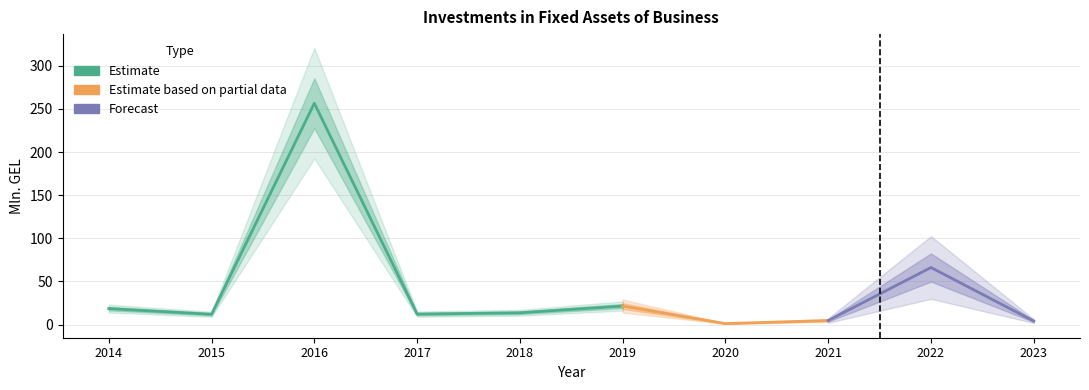

The chart shows a value of 2.4 at 2021. True or false?

False